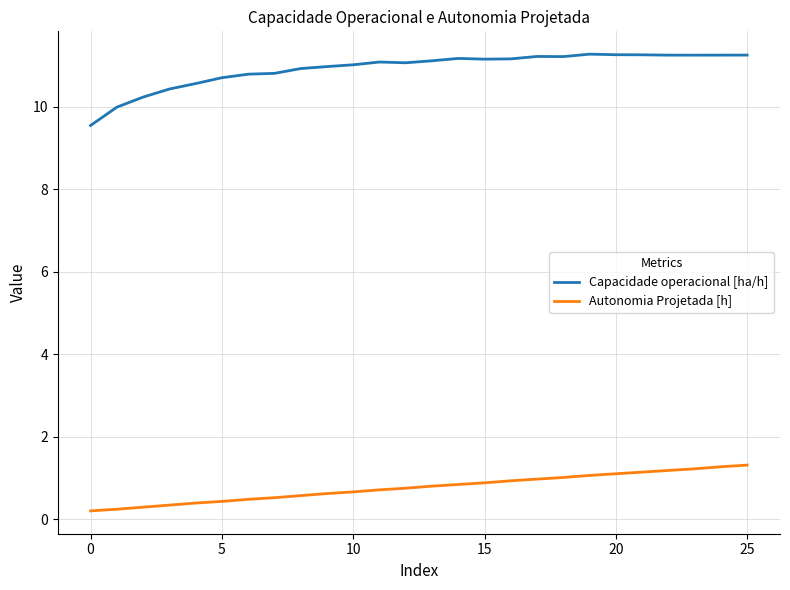

True or false: Capacidade operacional [ha/h] and Autonomia Projetada [h] cross at least once.

False